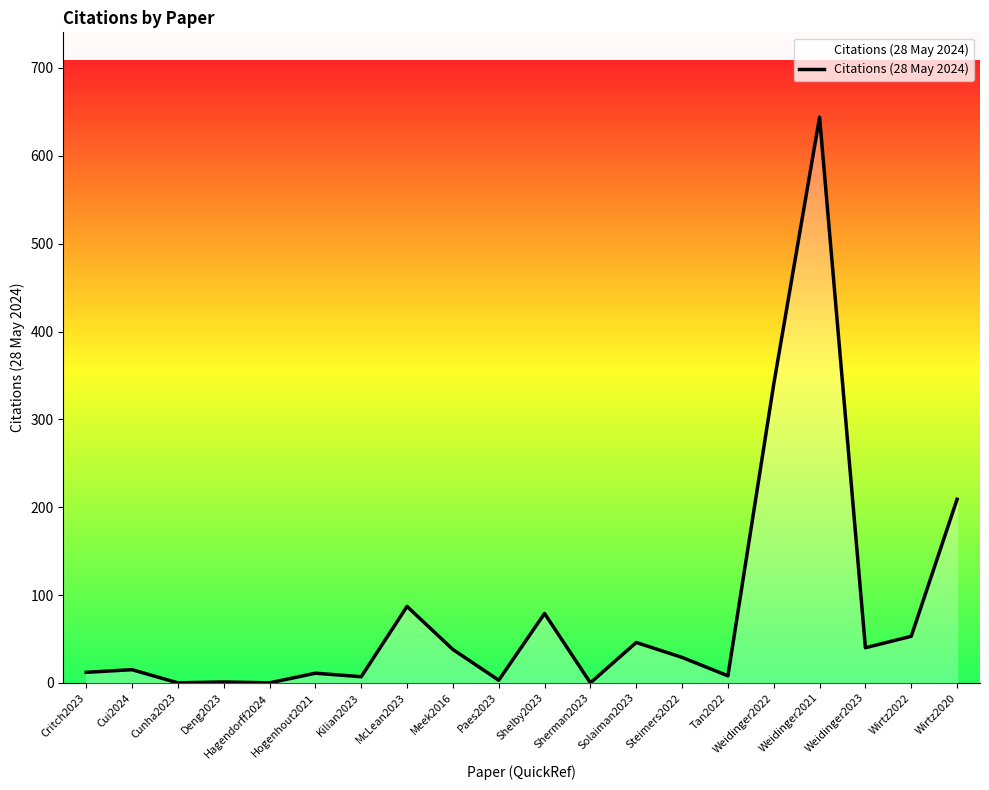

What is the difference between the maximum and minimum values?

644